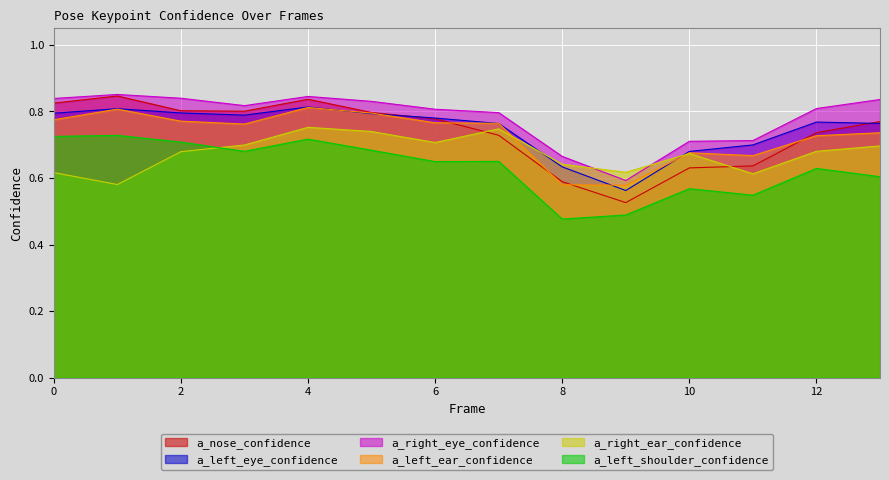

What is the difference between the highest and lowest values at 4?

0.1